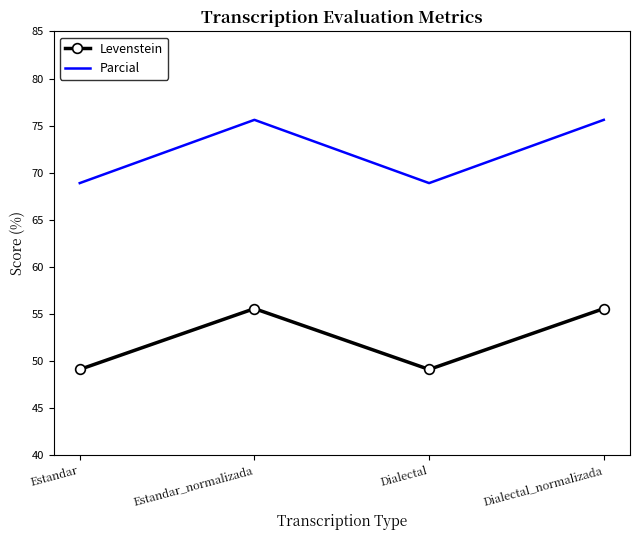

Which series has the largest range (max minus min)?

Parcial